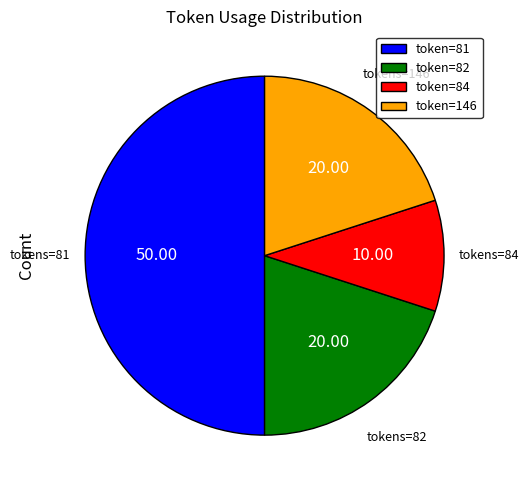

What is the ratio of the value at token=146 to the value at token=81?

0.4